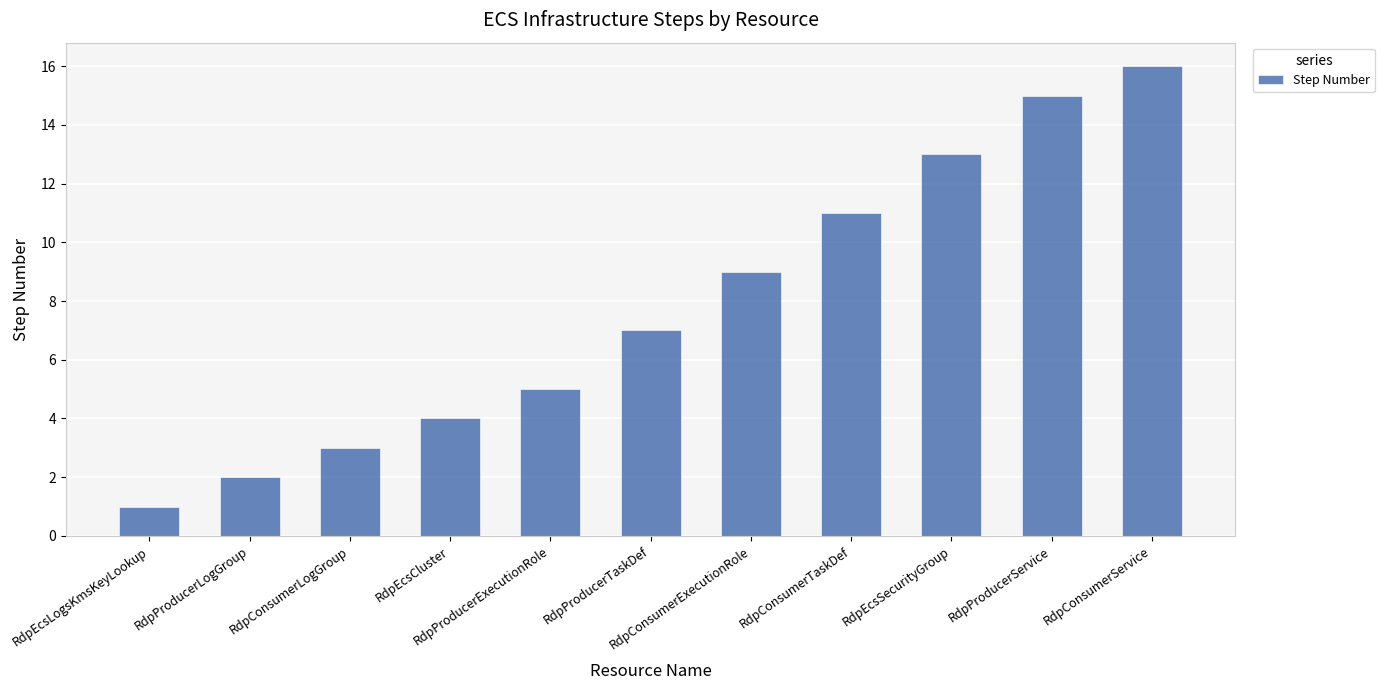

What is the change in value from RdpEcsCluster to RdpProducerTaskDef?

+3